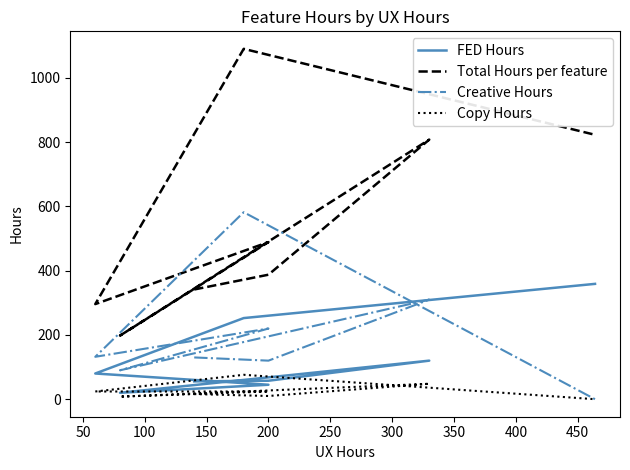

How many data points does each series have?

8